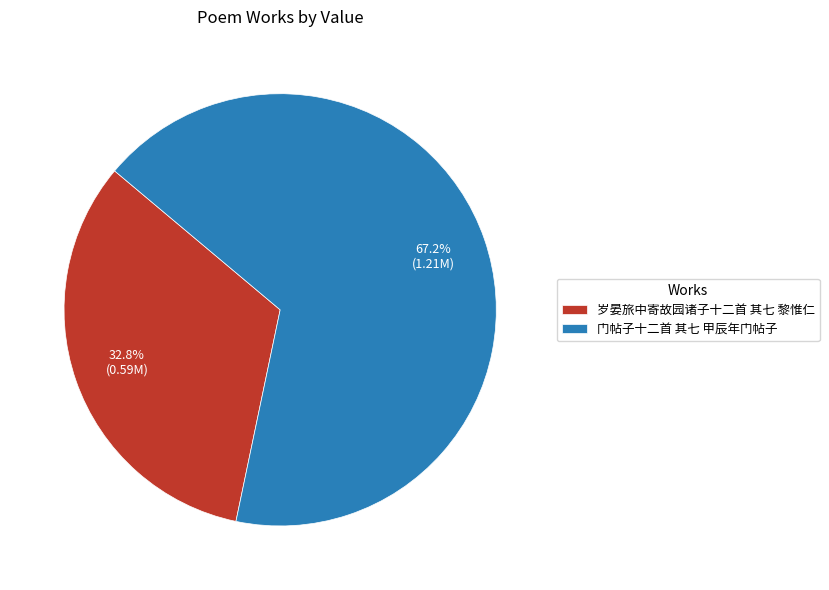

To the nearest percent, what is the average slice percentage?

50%